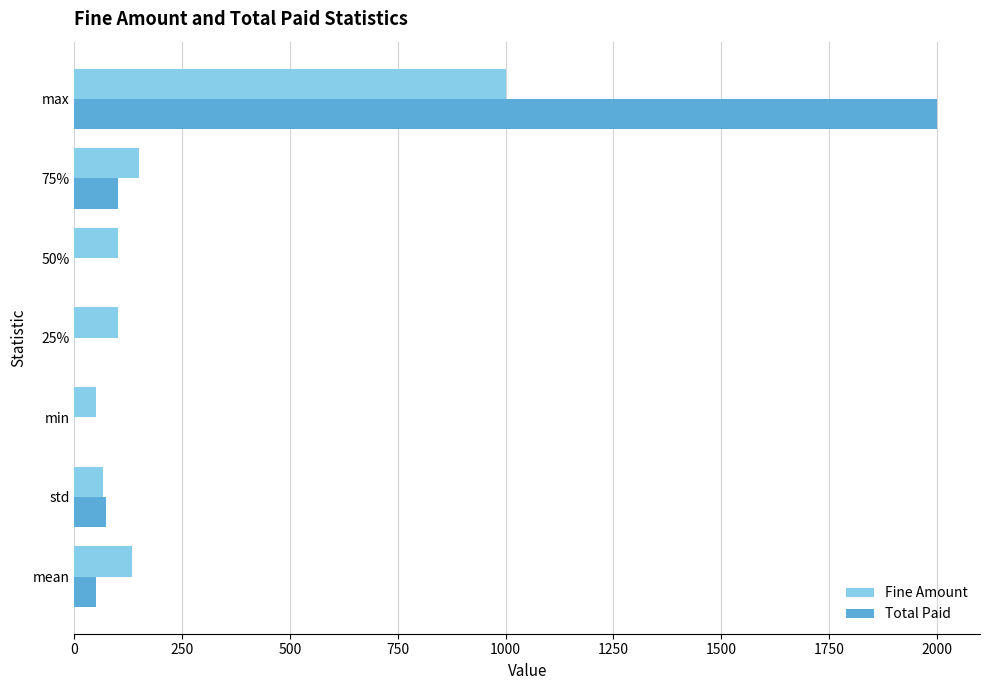

What is the greatest value displayed?

2000.0